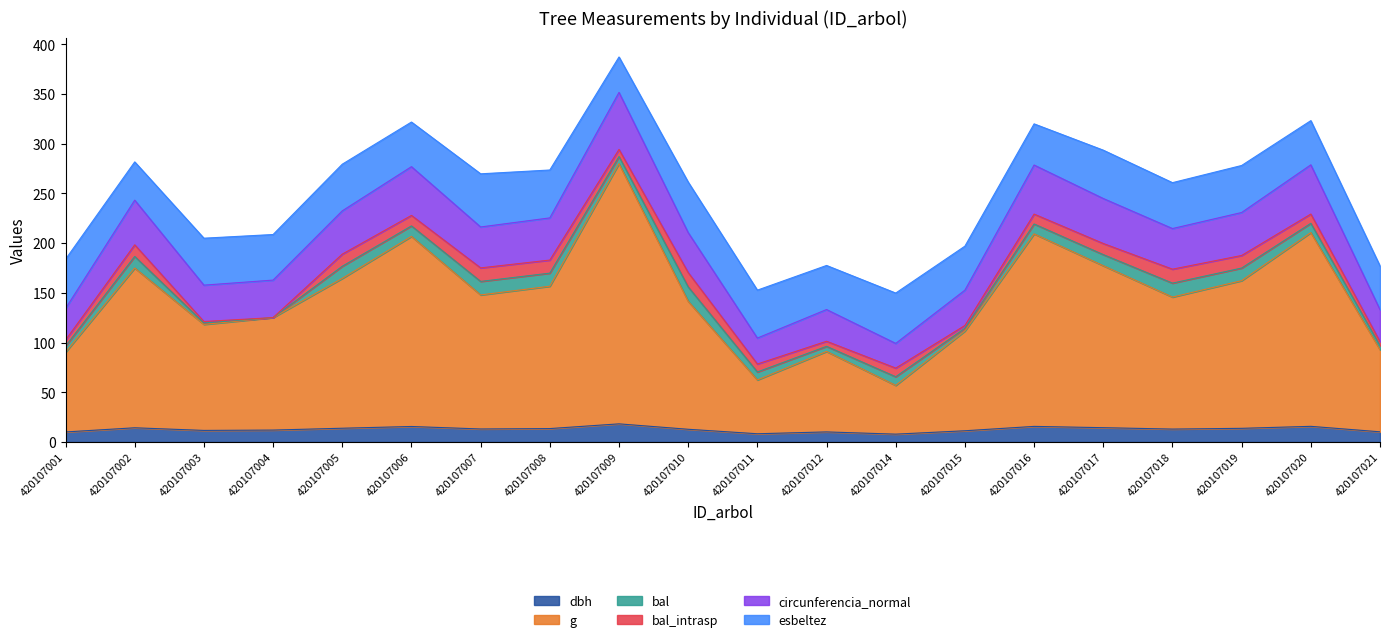

What is the minimum value for g?

56.9